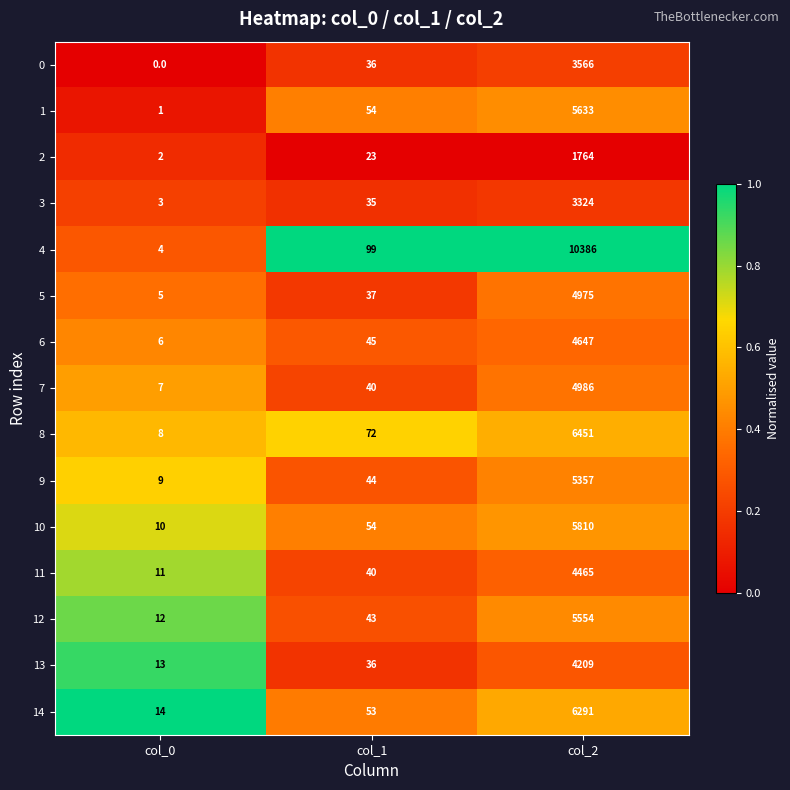

The 5 series shows 8 at col_0. True or false?

False